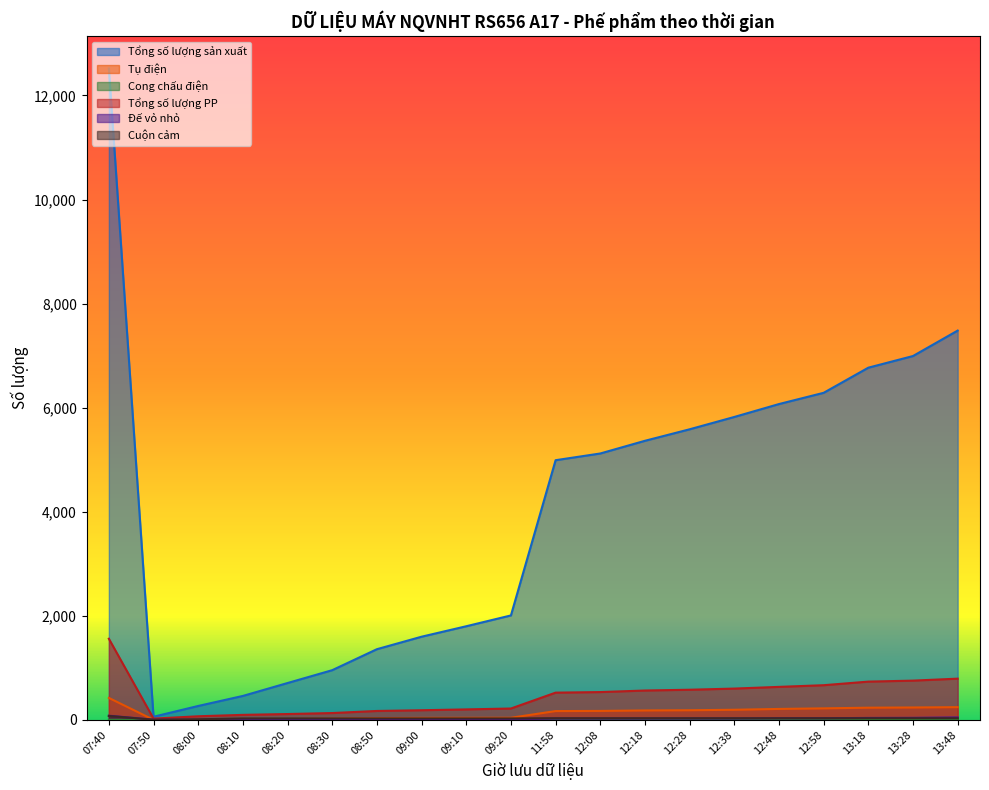

How many distinct data groups are displayed?

6